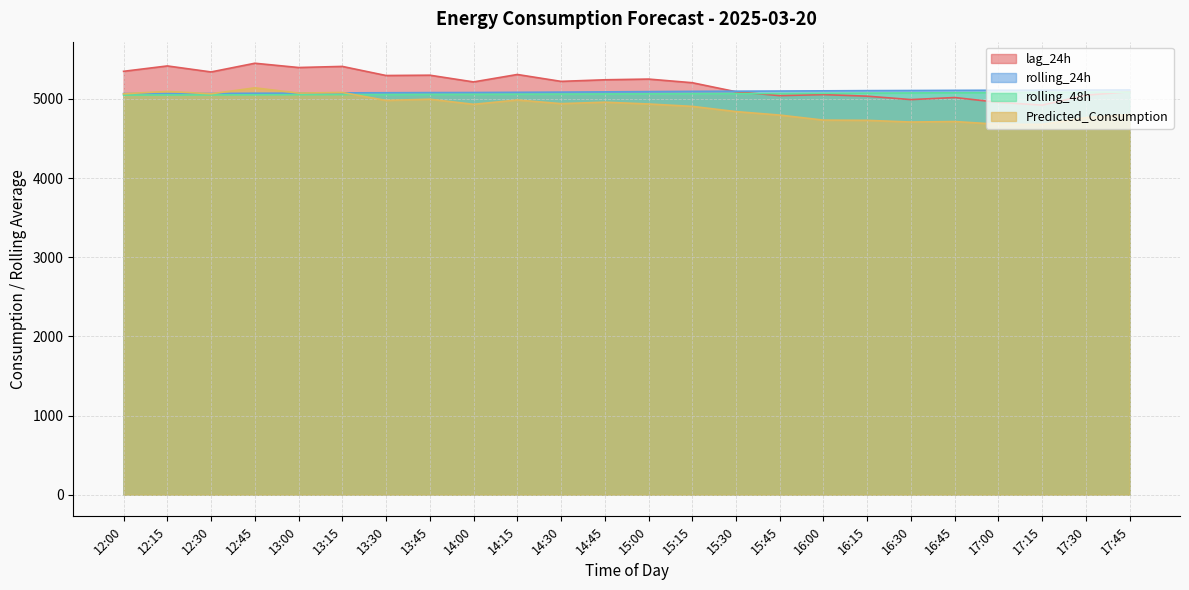

At how many categories does at least one series exceed 4884?

24